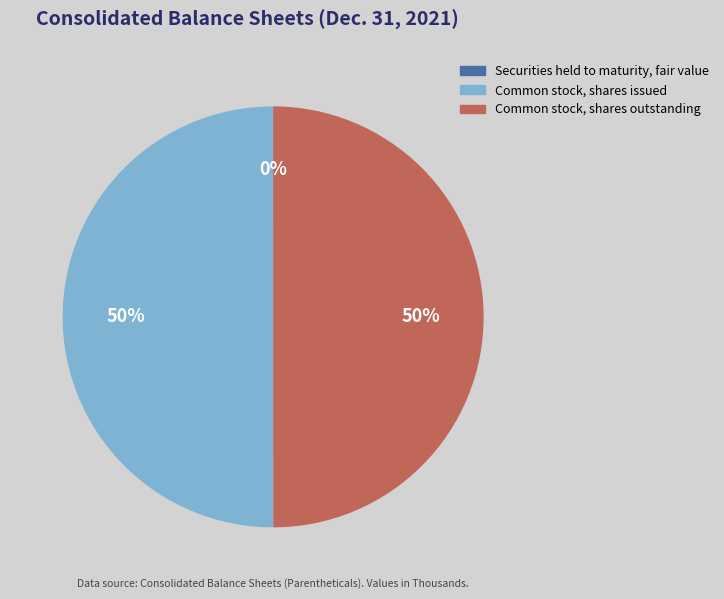

Is it true that Common stock, shares outstanding is 50% of the pie?

True